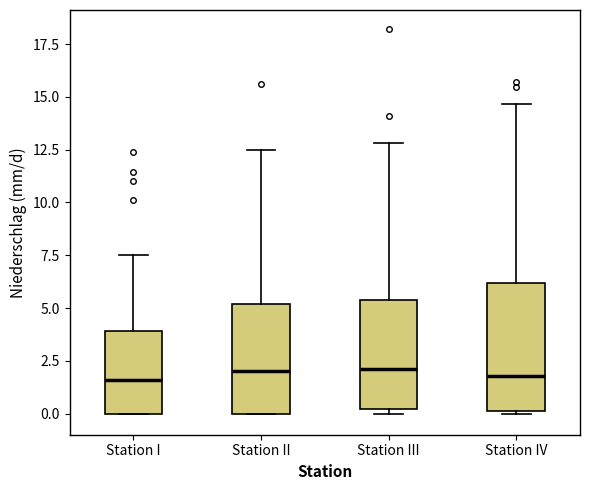

Reading left to right, transcribe this box plot: for each box, give where its median line is, the range the box spans, and where its two whiskers end, as read against the y-axis. The values are not printed on the chart, so give them approximately, as read against the axis.

Station I: median 1.5, box 0.0 to 4.0, whiskers 0.0 to 7.5
Station II: median 2.0, box 0.0 to 5.0, whiskers 0.0 to 12.5
Station III: median 2.0, box 0.0 to 5.5, whiskers 0.0 (just below the box's lower edge) to 13.0
Station IV: median 2.0, box 0.0 to 6.0, whiskers 0.0 to 14.5